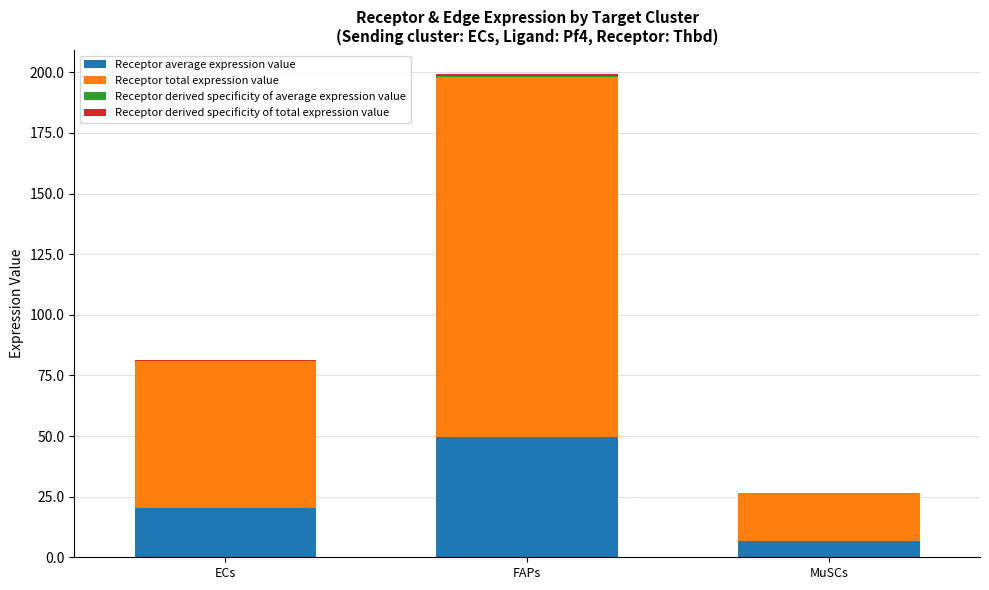

At which category is the sum across all series the highest?

FAPs